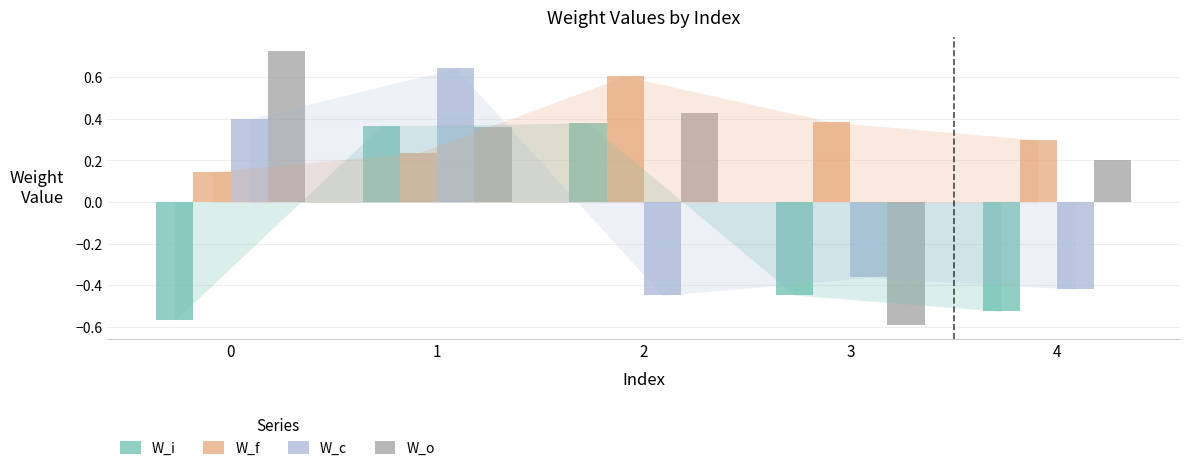

Does the chart contain any negative values?

Yes